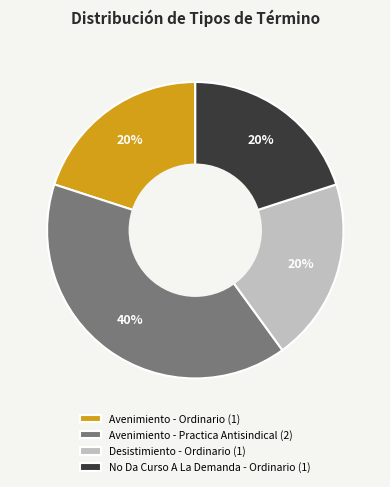

Count the number of slices in the pie.

4